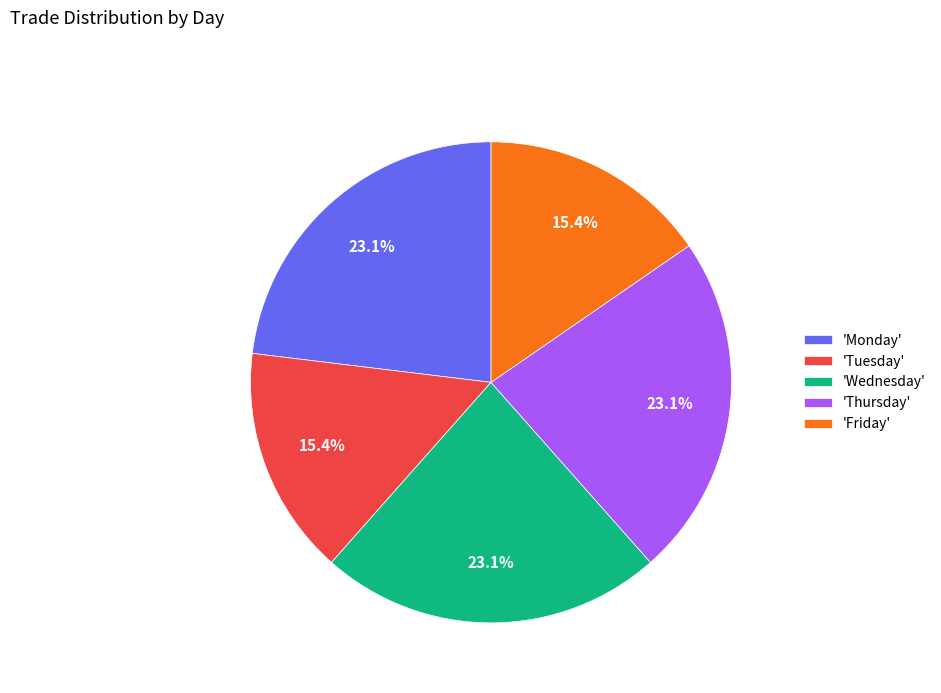

Do 'Monday' and 'Tuesday' together represent more than half of the pie?

No